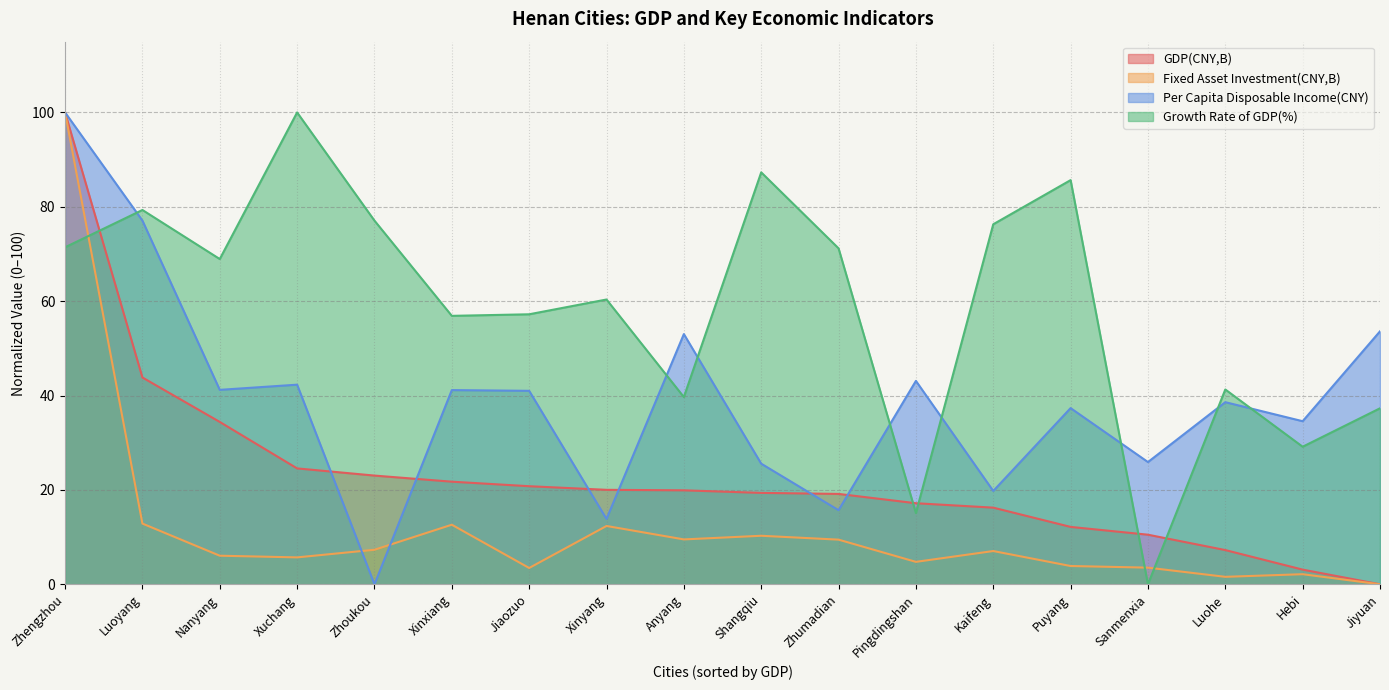

At Jiaozuo, list the series in order from smallest to largest.

Fixed Asset Investment(CNY,B), GDP(CNY,B), Per Capita Disposable Income(CNY), Growth Rate of GDP(%)